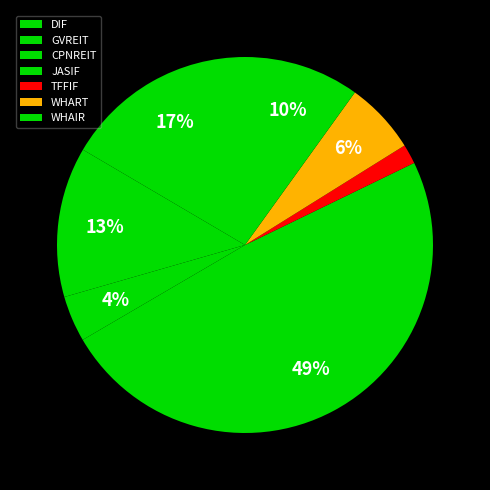

To the nearest percent, what percentage of the pie is DIF?

17%